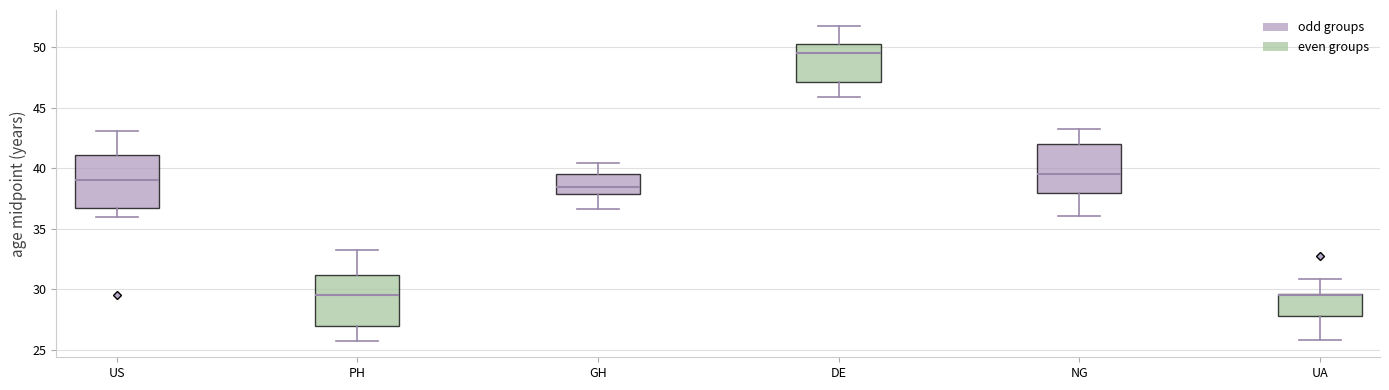

Where does the lower whisker of the box for PH end on the y-axis? The values are not printed on the chart, so give them approximately, as read against the axis.

25.5